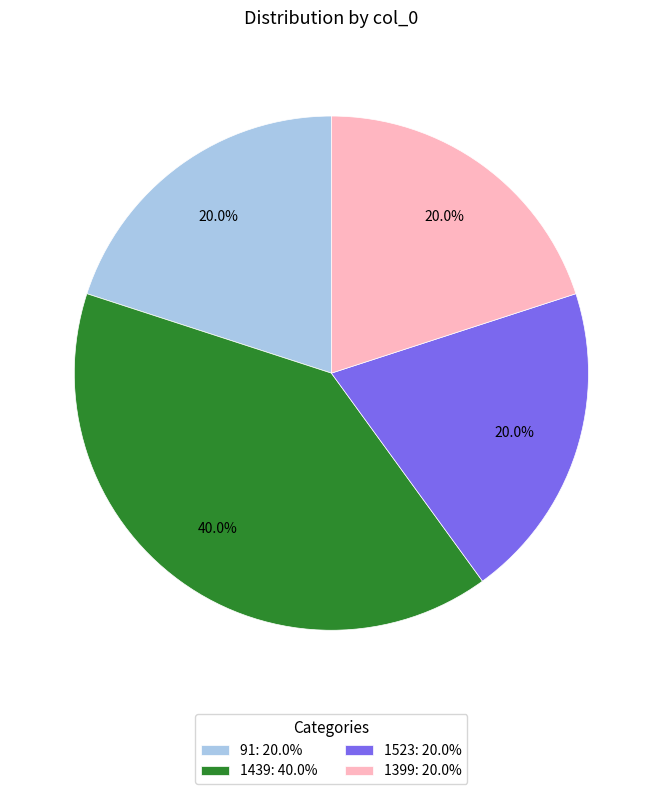

To the nearest percent, what percentage of the pie is 1399?

20%